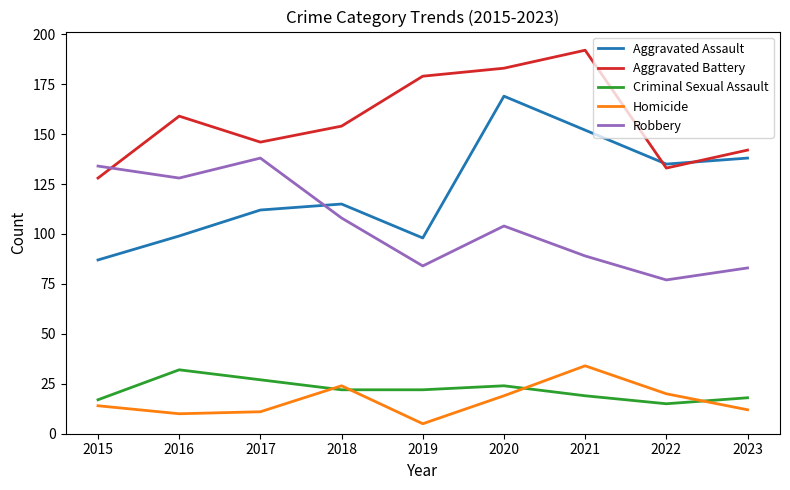

At how many categories does at least one series exceed 28?

9